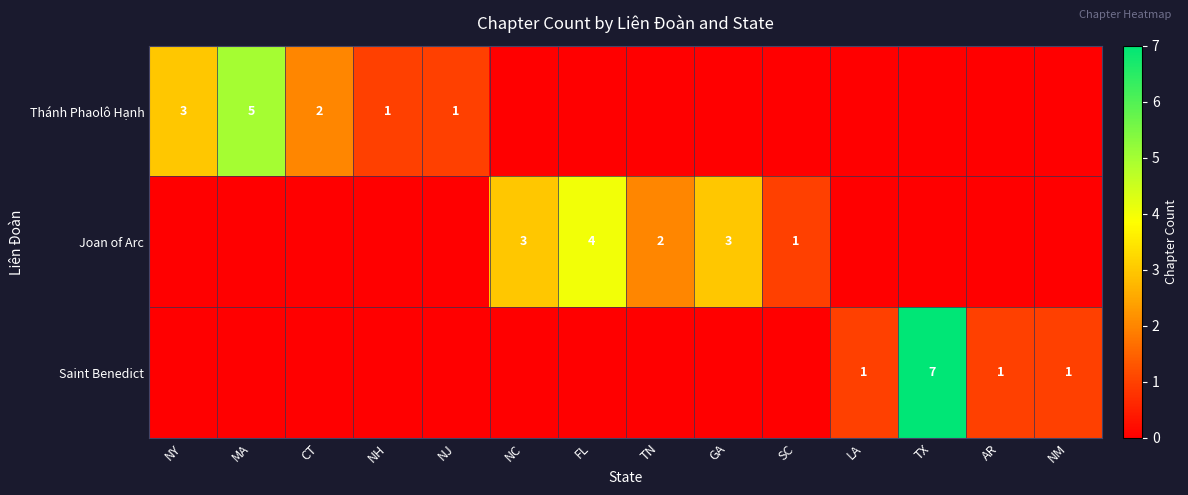

At how many categories does at least one series exceed 4?

2